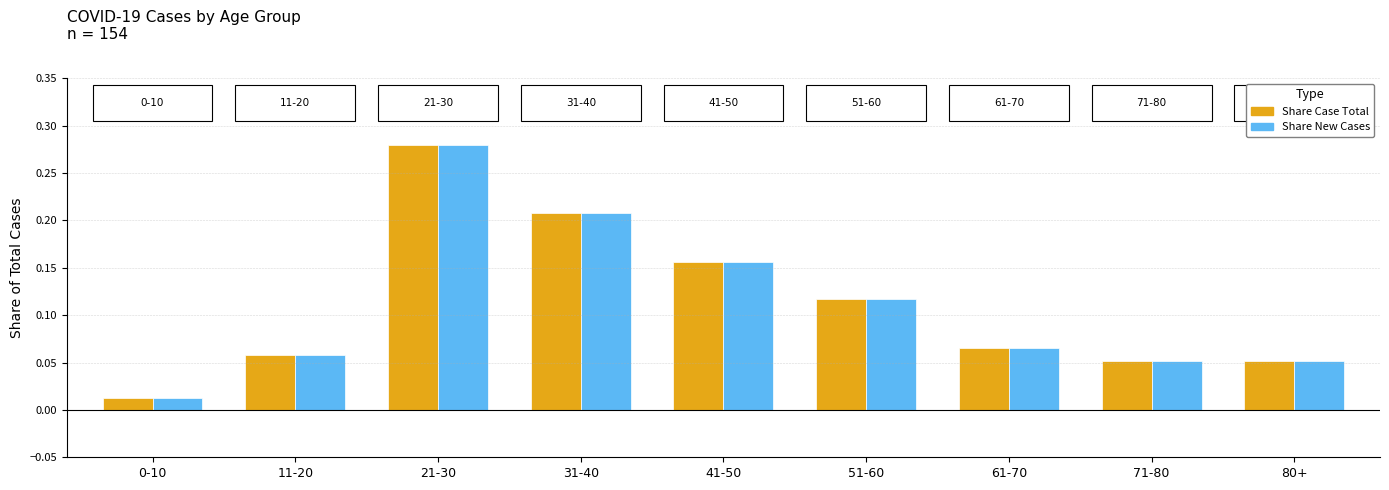

What is the sum of all Share Case Total values?

1.0